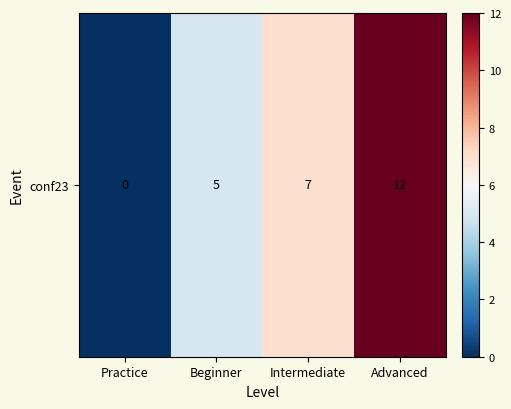

What is the difference between the second highest and minimum values?

7